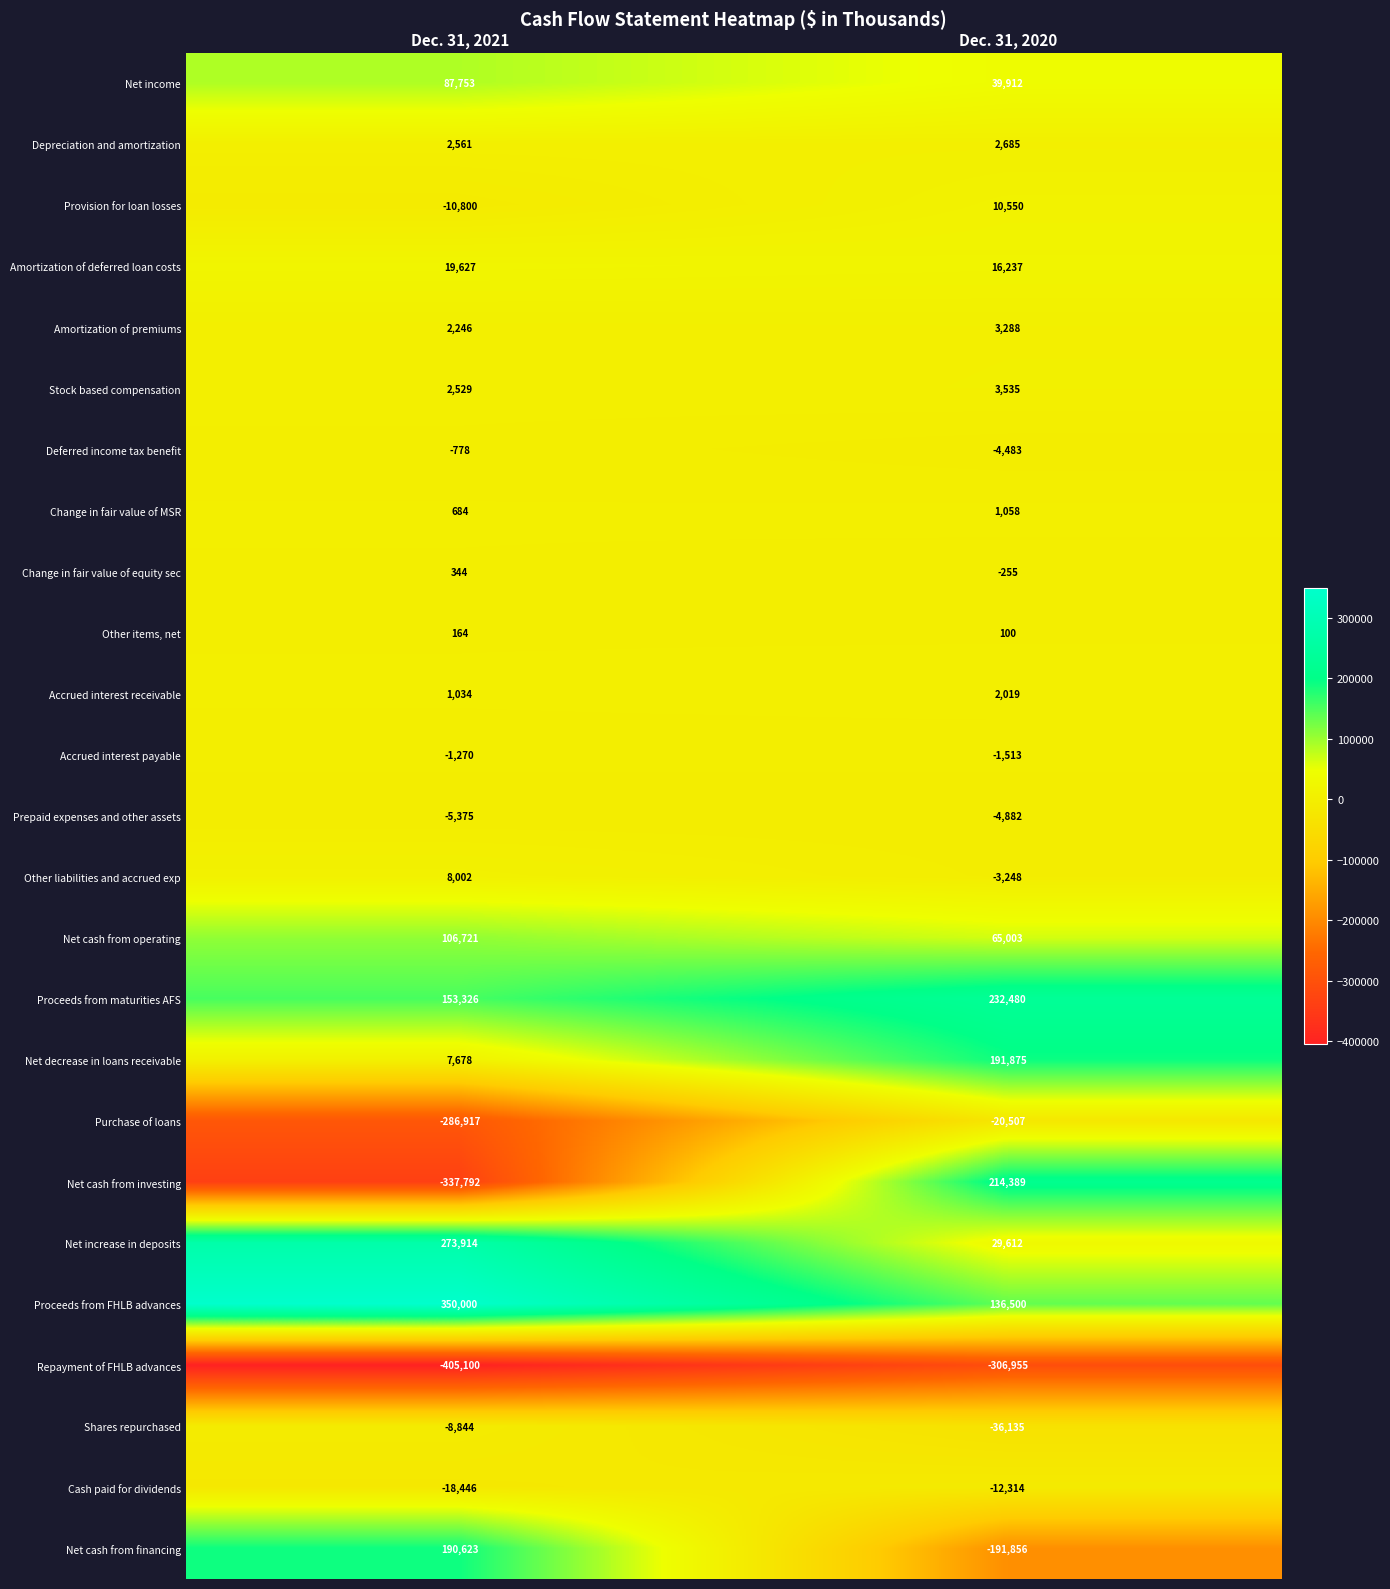

At which category is the sum across all series the highest?

Dec. 31, 2020